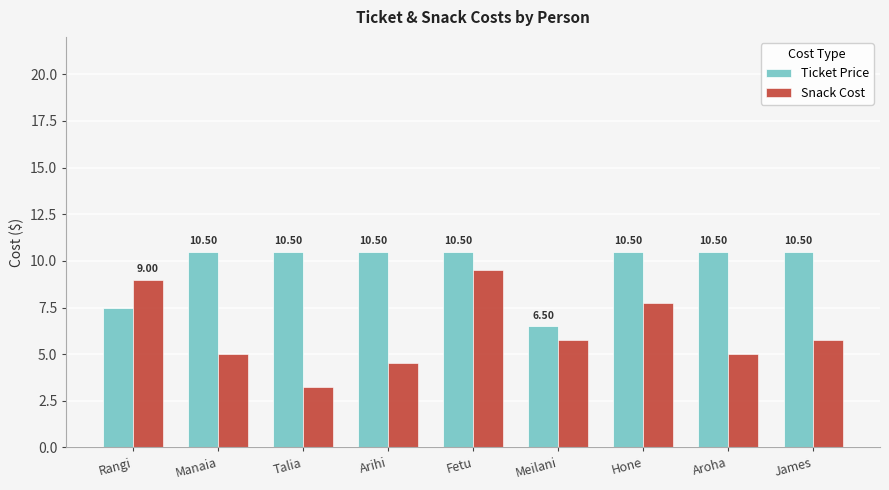

True or false: Snack Cost has a value of 1.5 at Aroha.

False